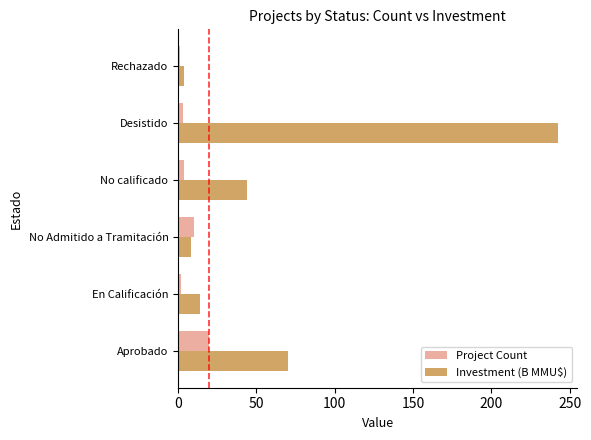

What is the spread (max minus min) of values at No Admitido a Tramitación?

1.5